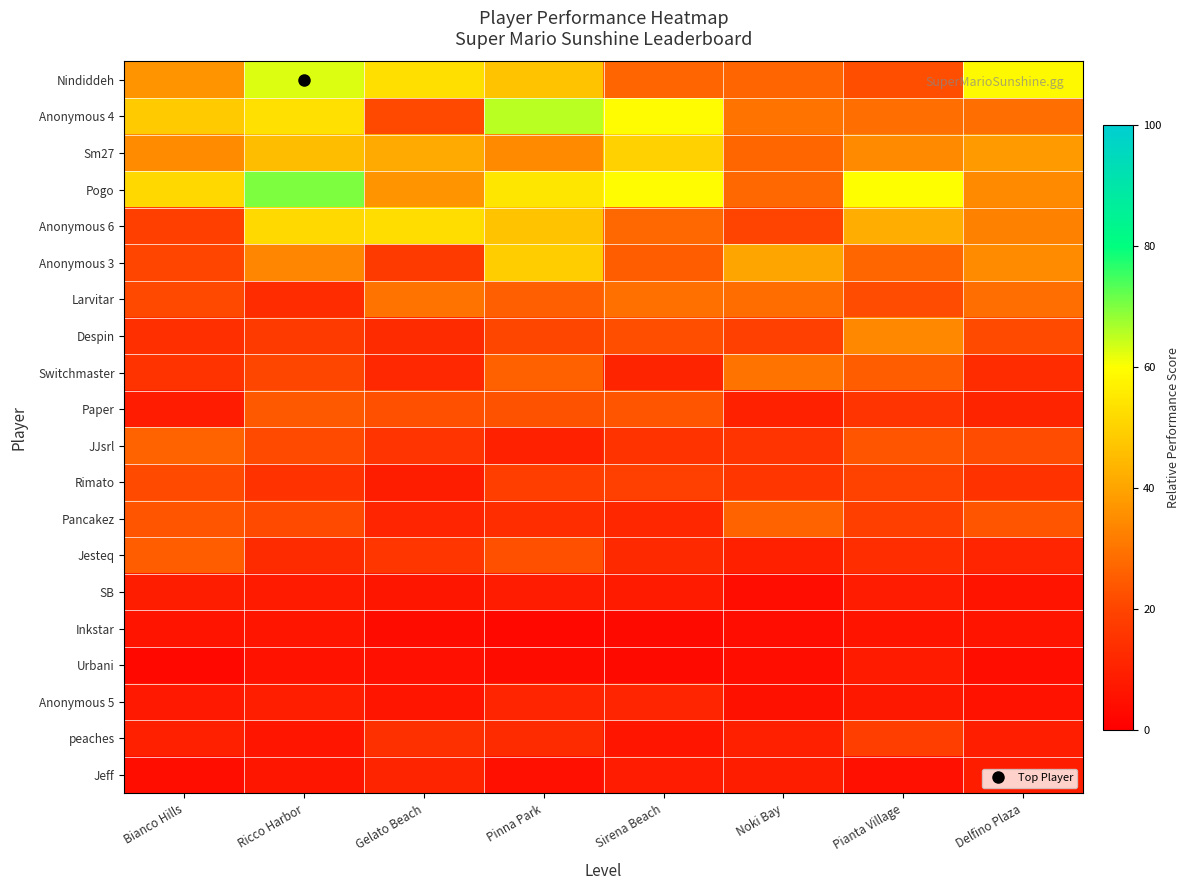

At Gelato Beach, list the series in order from smallest to largest.

Inkstar, Urbani, Anonymous 5, SB, Rimato, Jeff, Pancakez, Switchmaster, Despin, peaches, JJsrl, Jesteq, Anonymous 3, Anonymous 4, Paper, Larvitar, Pogo, Sm27, Anonymous 6, Nindiddeh